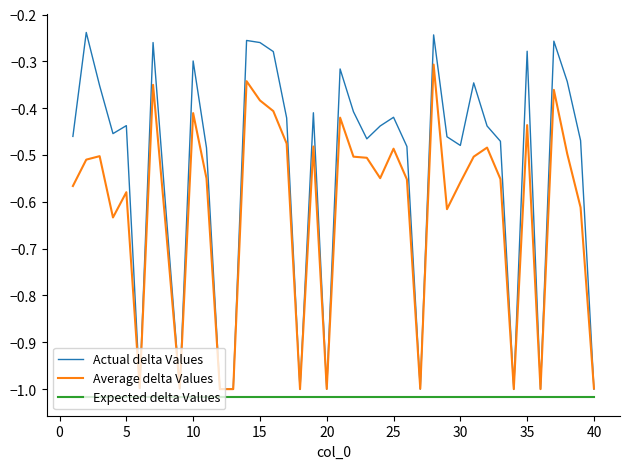

How many interior local peaks does the Actual delta Values series have?

12